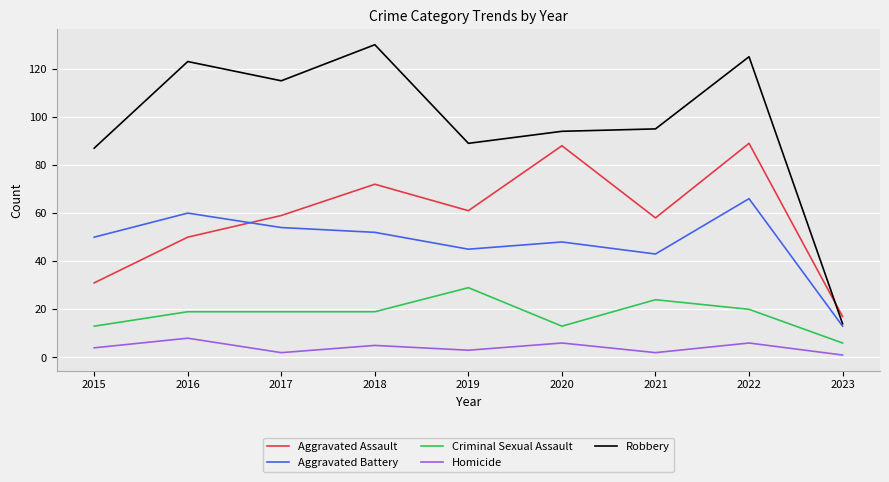

At which category is the sum across all series the highest?

2022